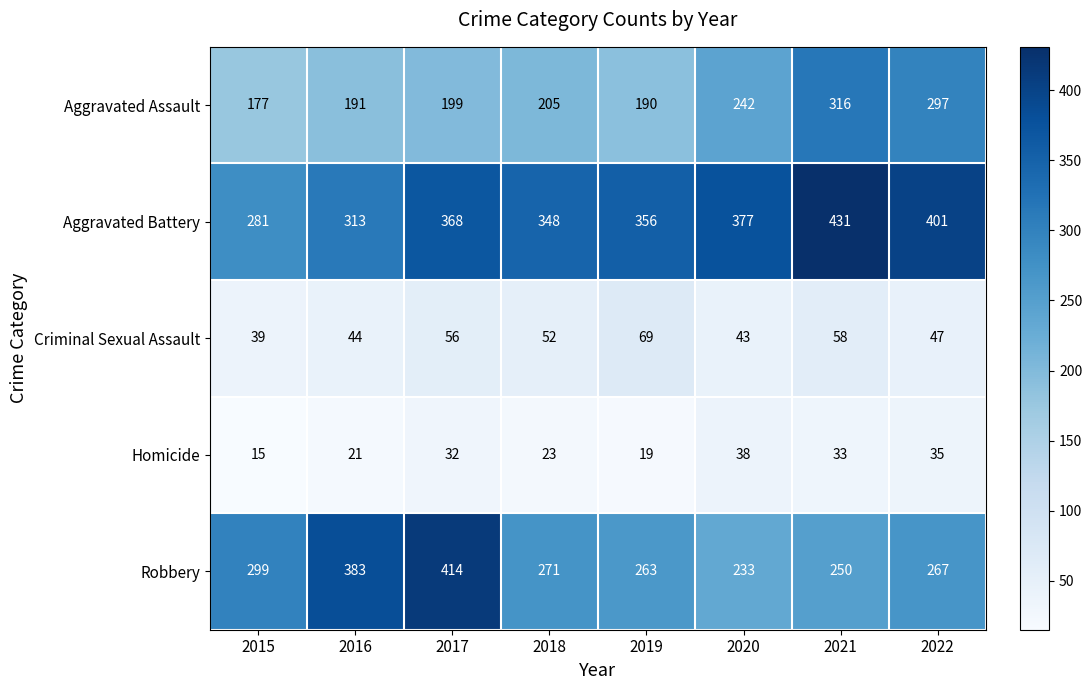

At 2016, list the series in order from largest to smallest.

Robbery, Aggravated Battery, Aggravated Assault, Criminal Sexual Assault, Homicide